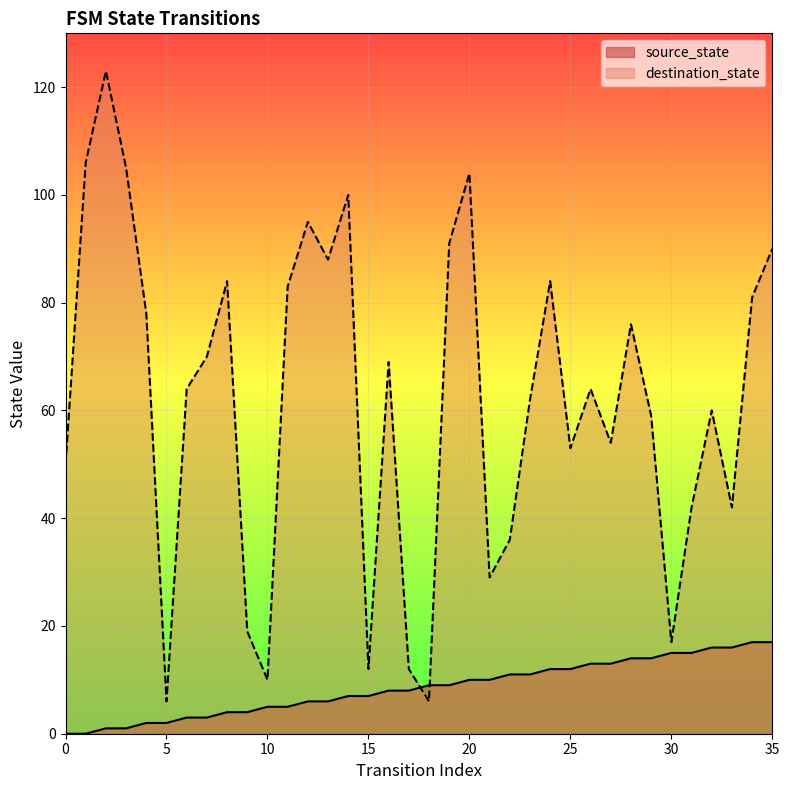

After their last crossing, which series has the higher values: destination_state or source_state?

destination_state